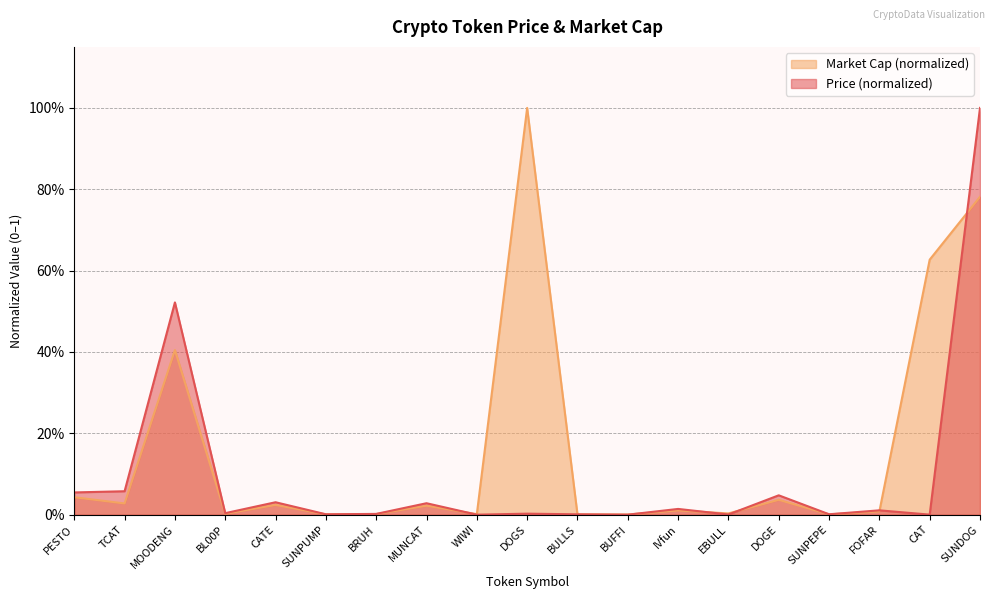

Does the chart have visible grid lines?

Yes